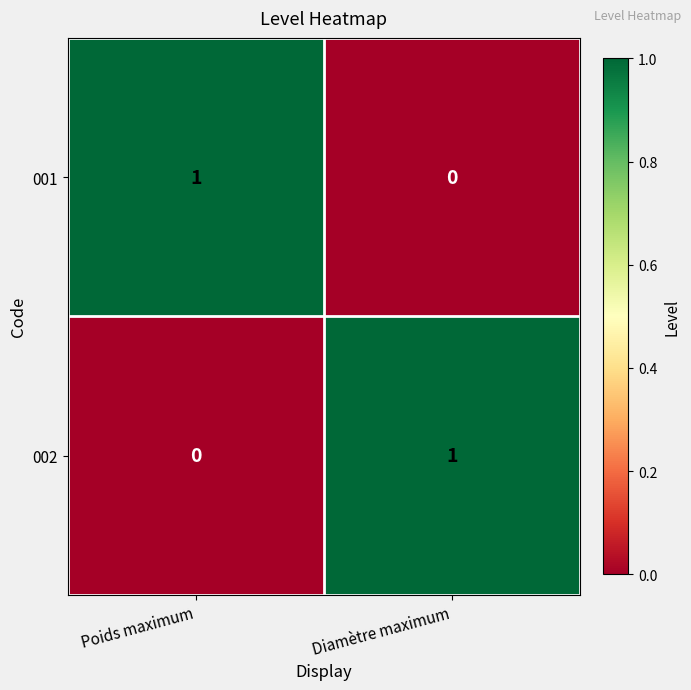

Where is 002 nearest to the value 0?

Poids maximum